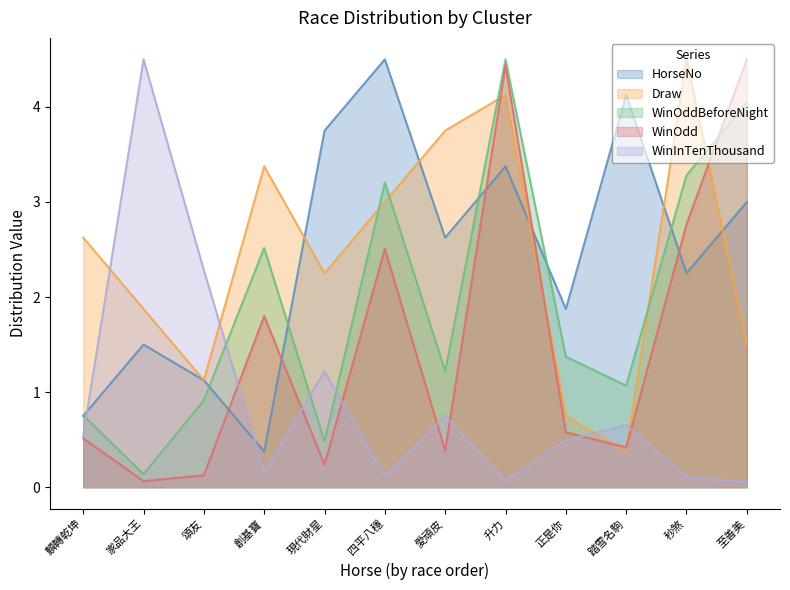

At 踏雪名駒, list the series in order from smallest to largest.

Draw, WinOdd, WinInTenThousand, WinOddBeforeNight, HorseNo